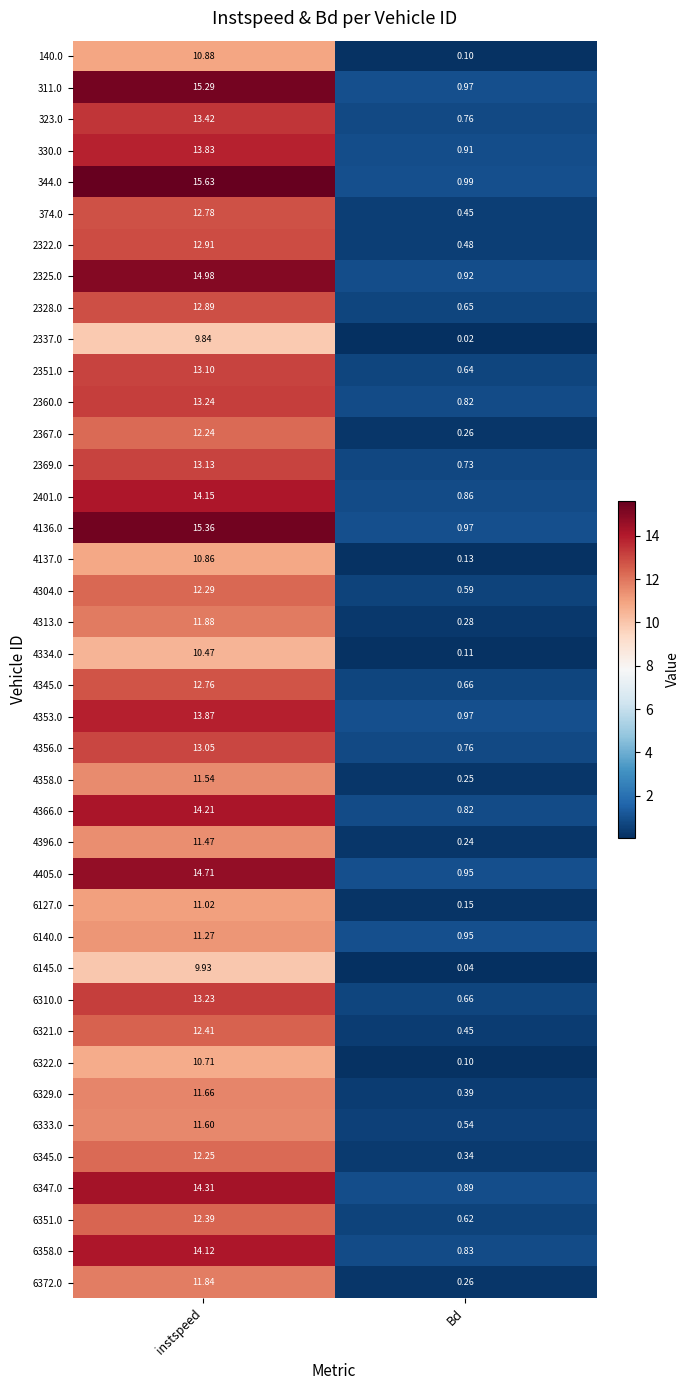

What is the maximum value shown in the chart?

15.6